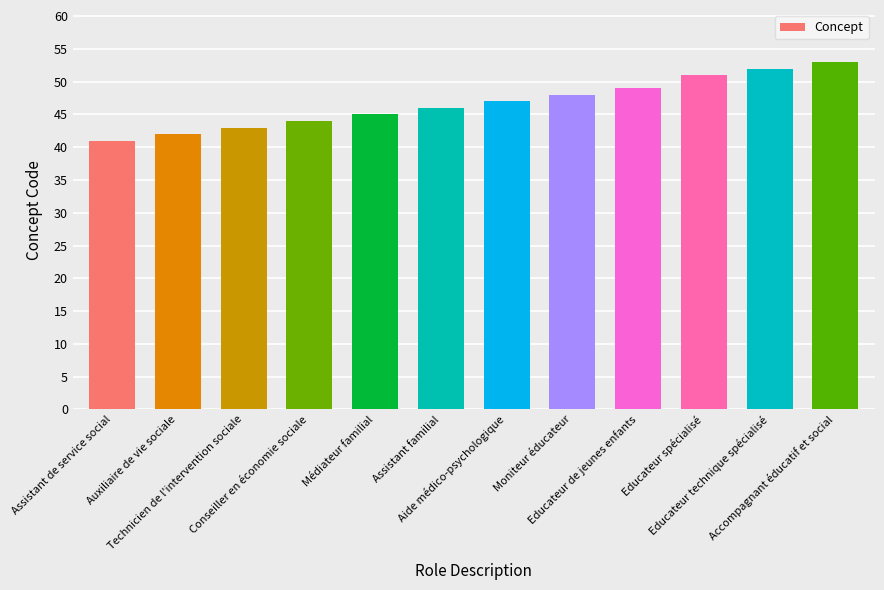

What is the greatest value displayed?

53